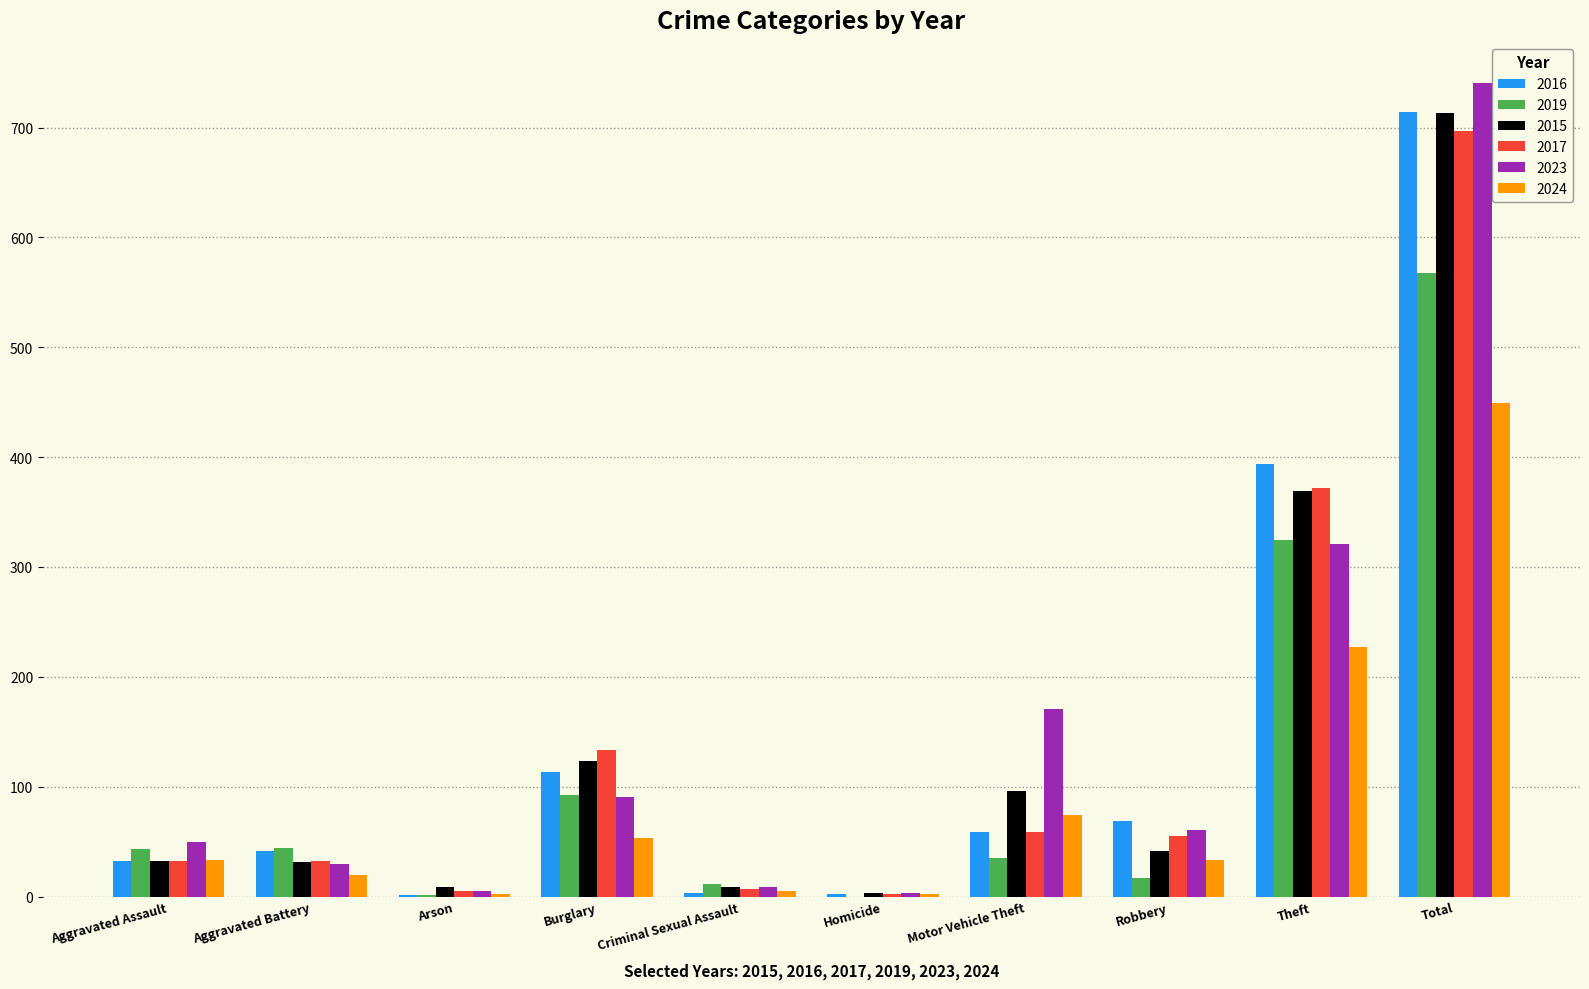

At which category is the sum across all series the highest?

Total